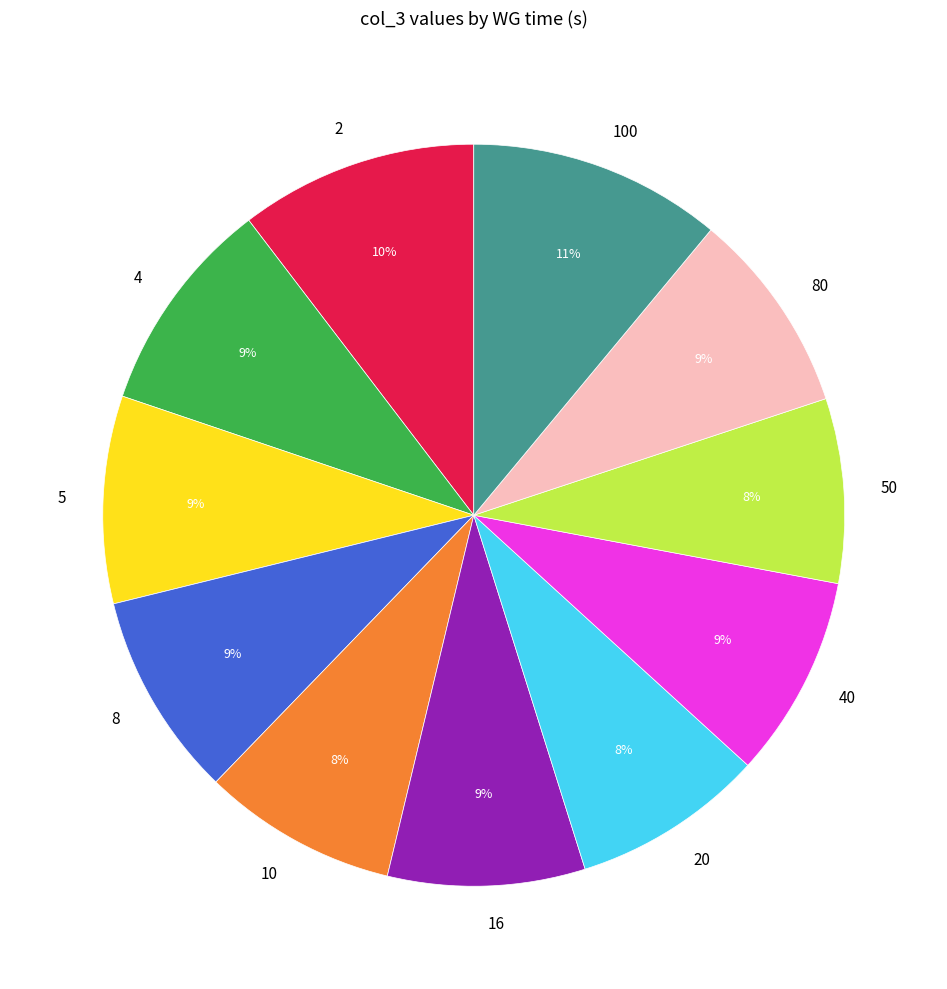

Which category has the biggest portion of the pie?

100